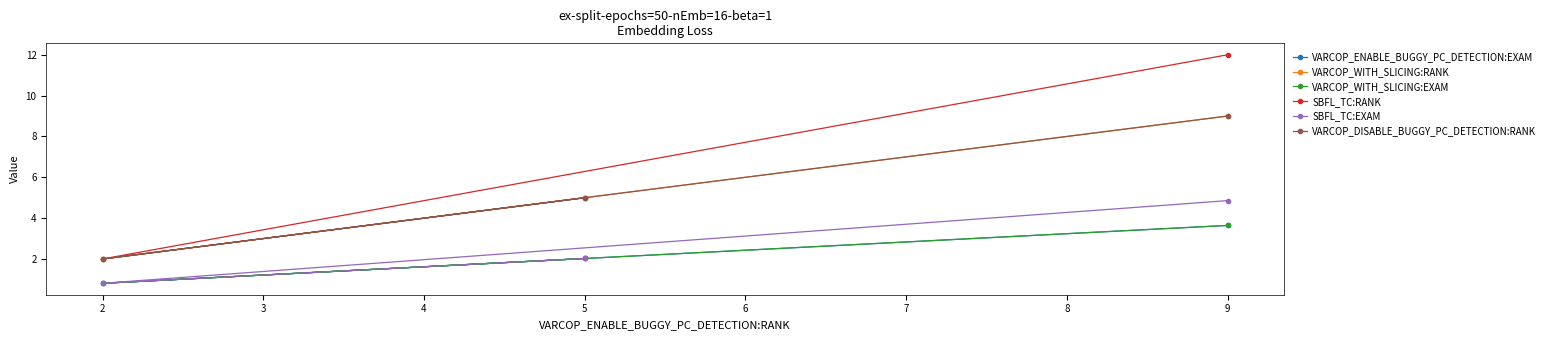

Does the chart have visible grid lines?

No